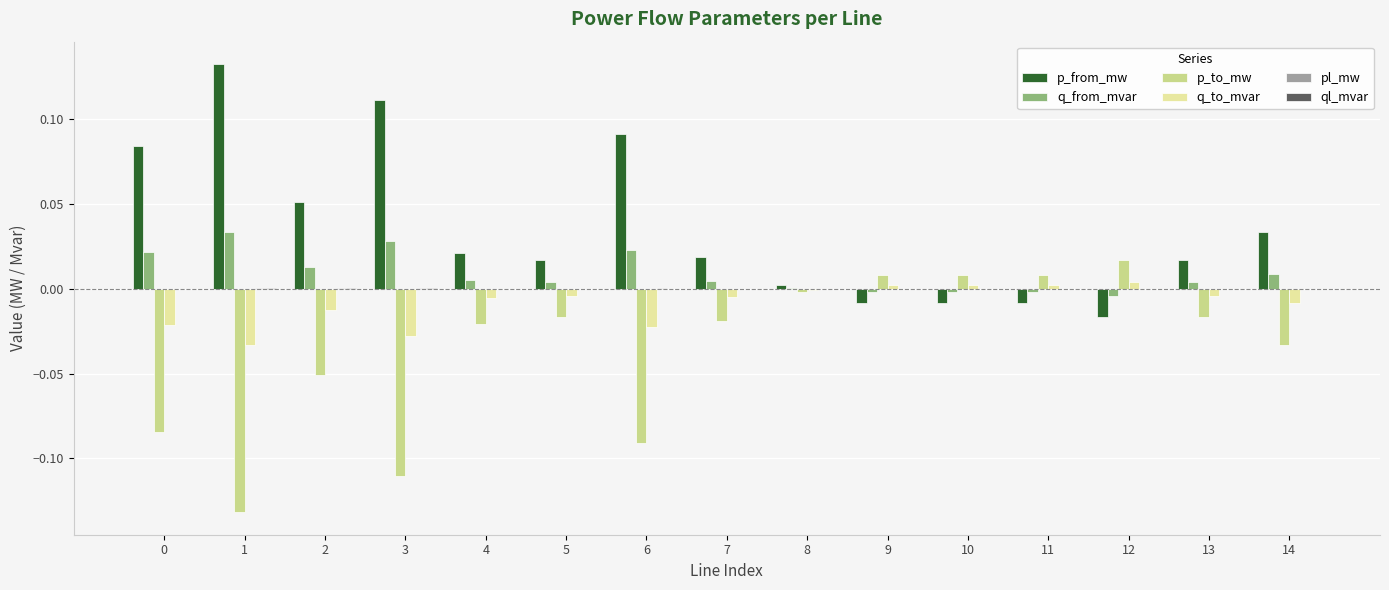

Which series has the largest total across all categories?

p_from_mw